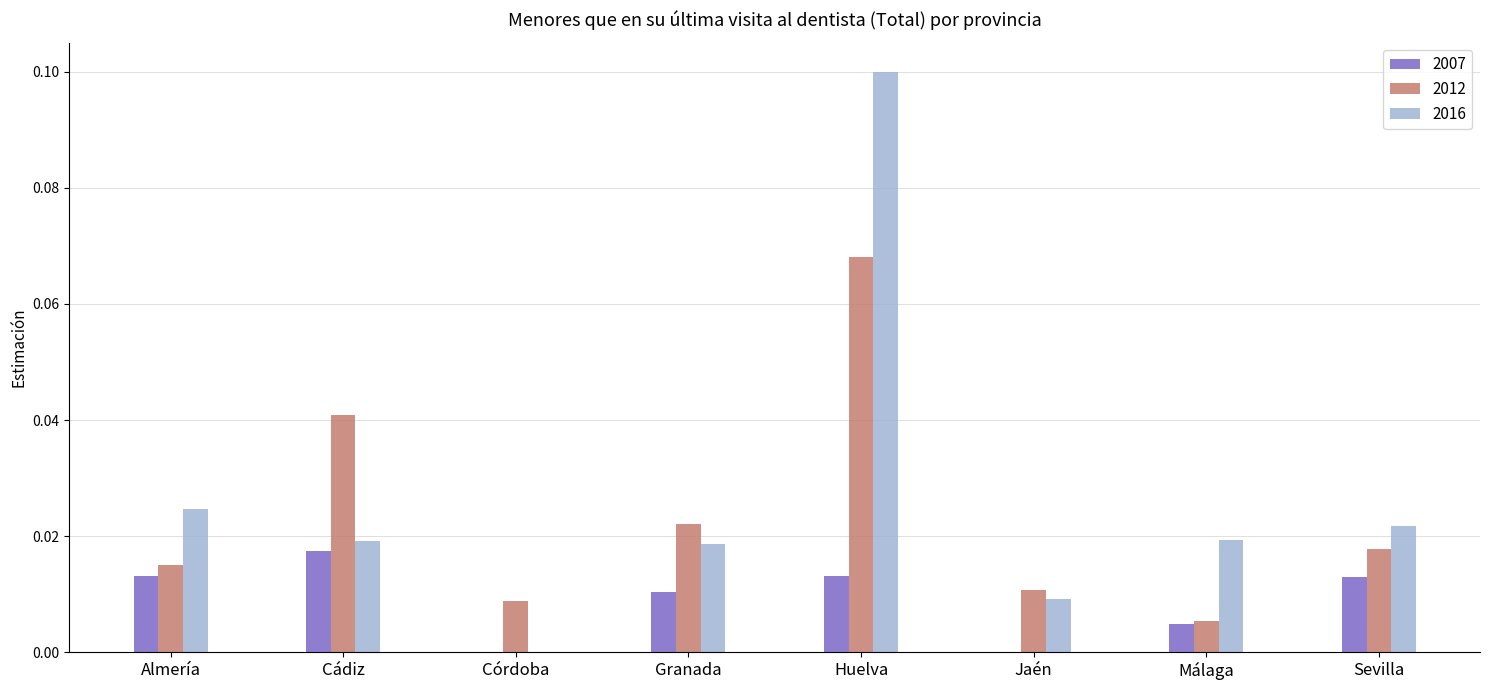

Is it true that 2016 equals 0.1 at Huelva?

True